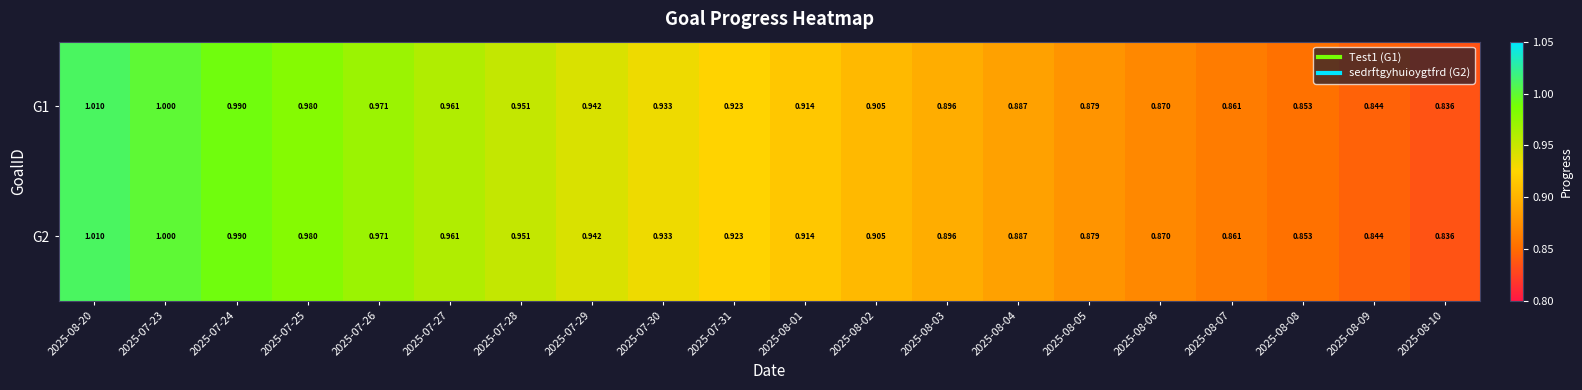

Is the value of G1 at 2025-08-04 greater than the value of G2 at 2025-07-25?

No